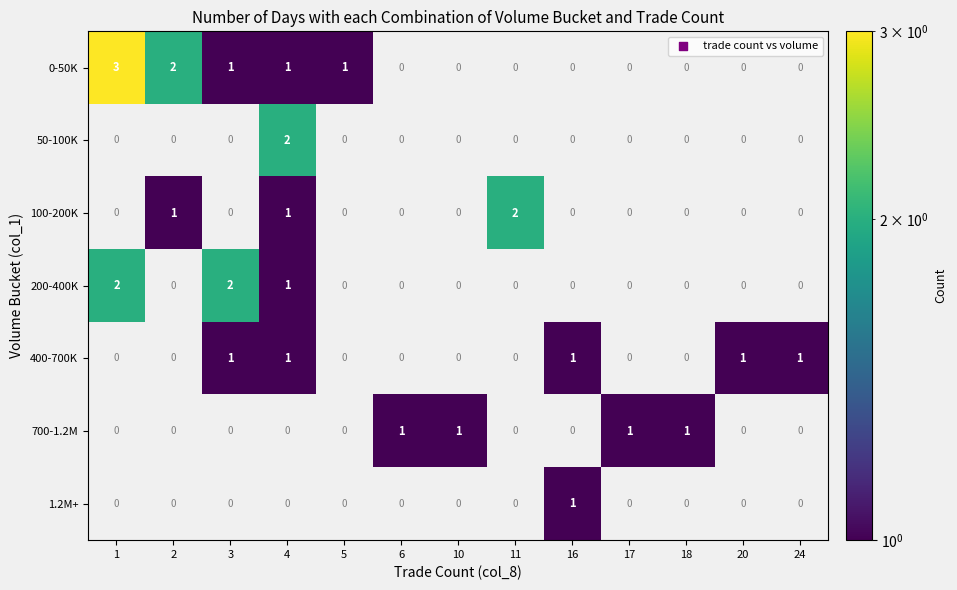

What is the greatest value displayed?

3.0